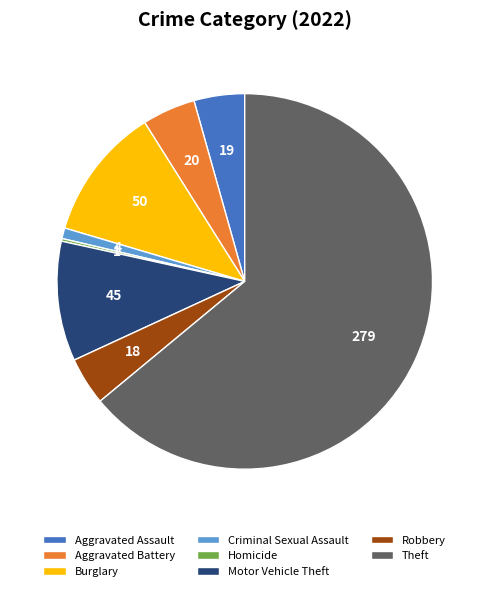

Which category has the biggest portion of the pie?

Theft